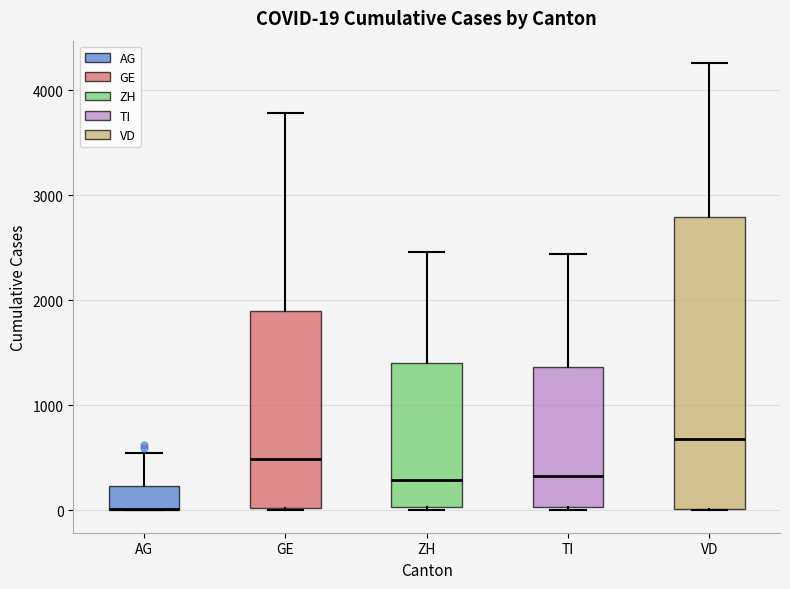

Comparing the boxes themselves (not the whiskers), which one is the tallest?

VD